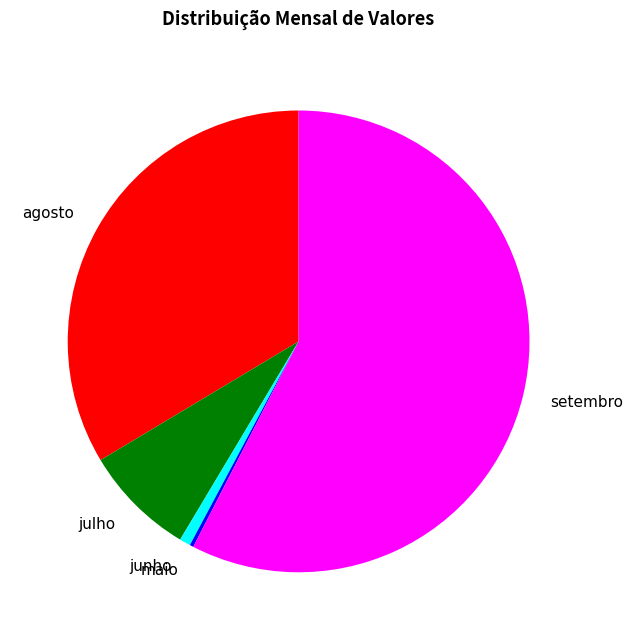

Is there a majority slice in this chart?

Yes